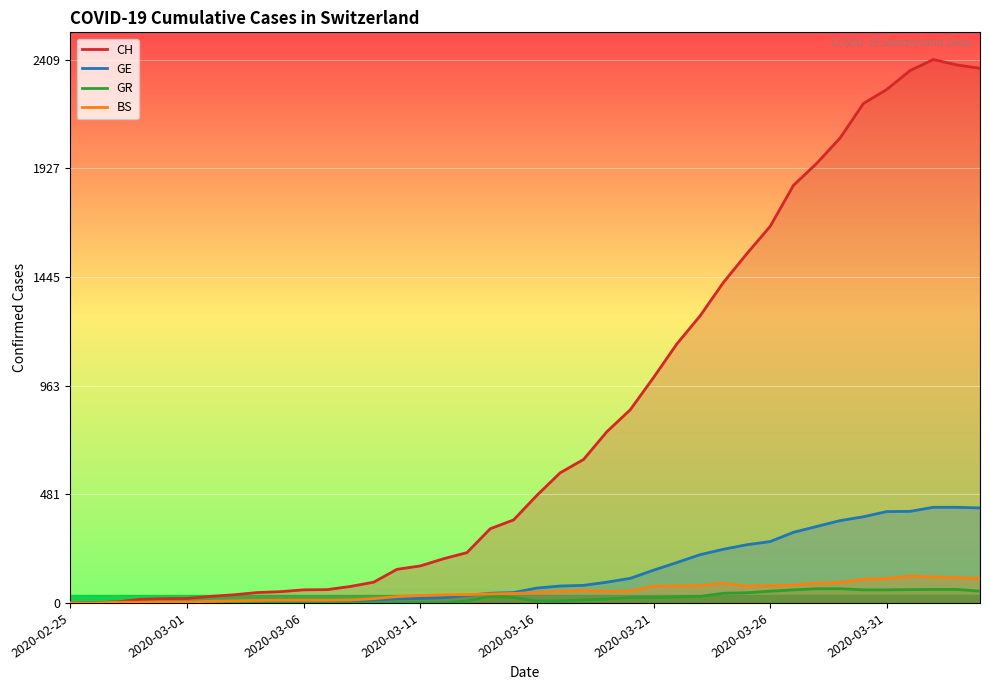

At how many categories does at least one series exceed 660?

17